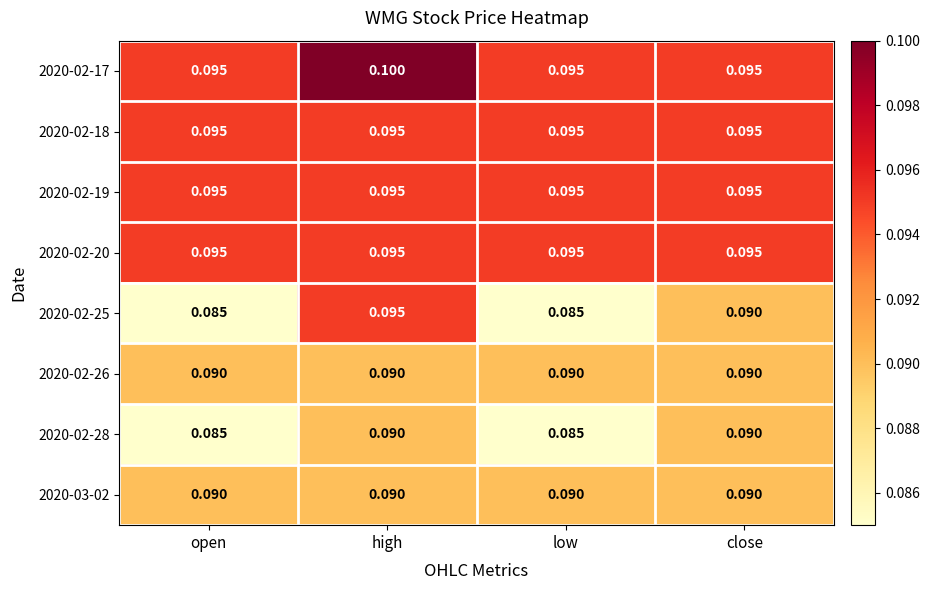

Which category has the highest value across all series?

high